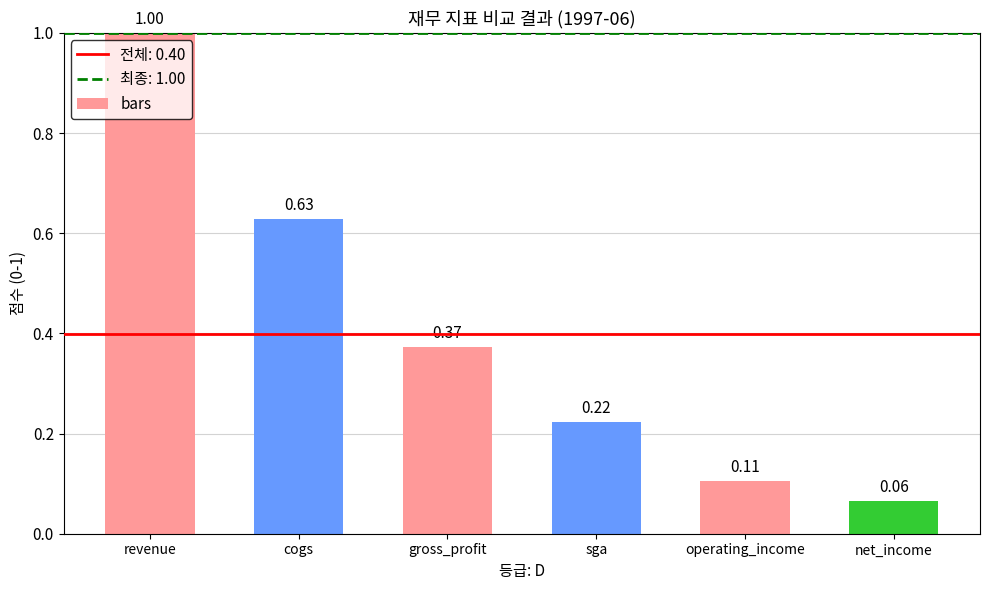

Does the chart contain any negative values?

No